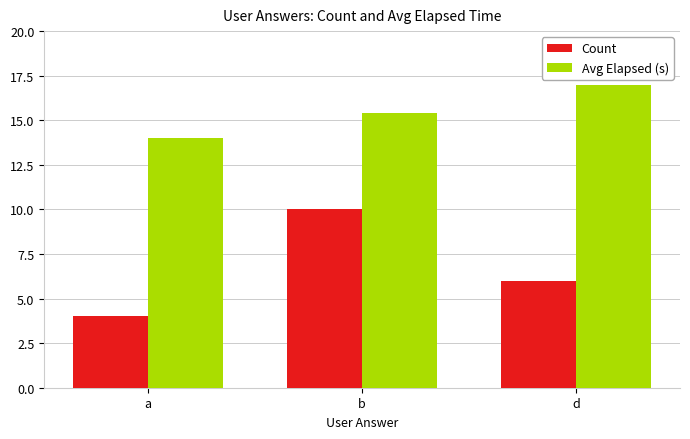

Where does the Count series first go above 6?

b